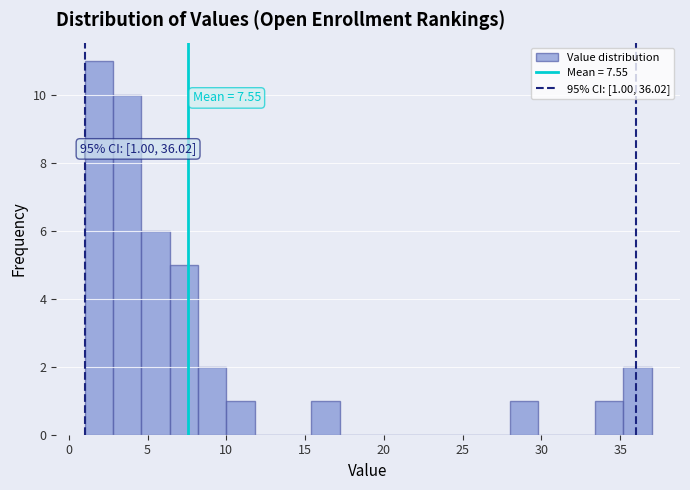

Around what value on the x-axis is the tallest bar? Give the approximate position of its centre, as read against the axis.

2.0